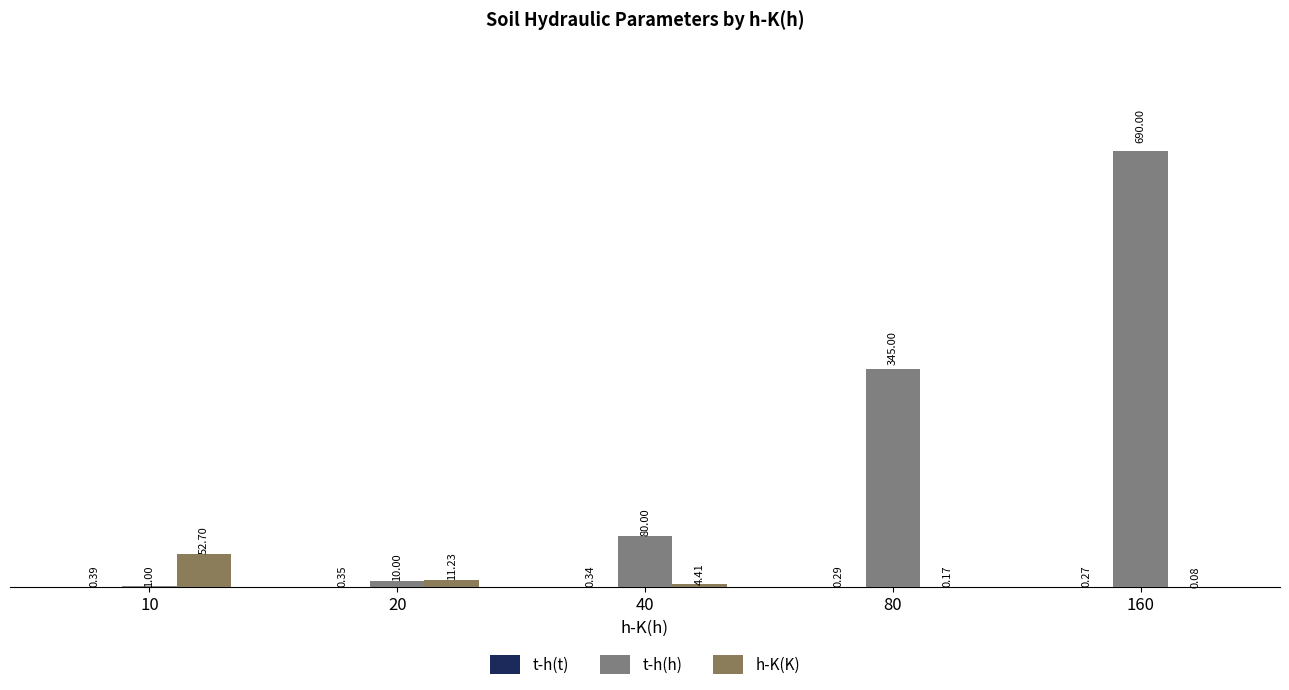

What is the value of the h-K(K) bar at the 5th from the left?

0.1